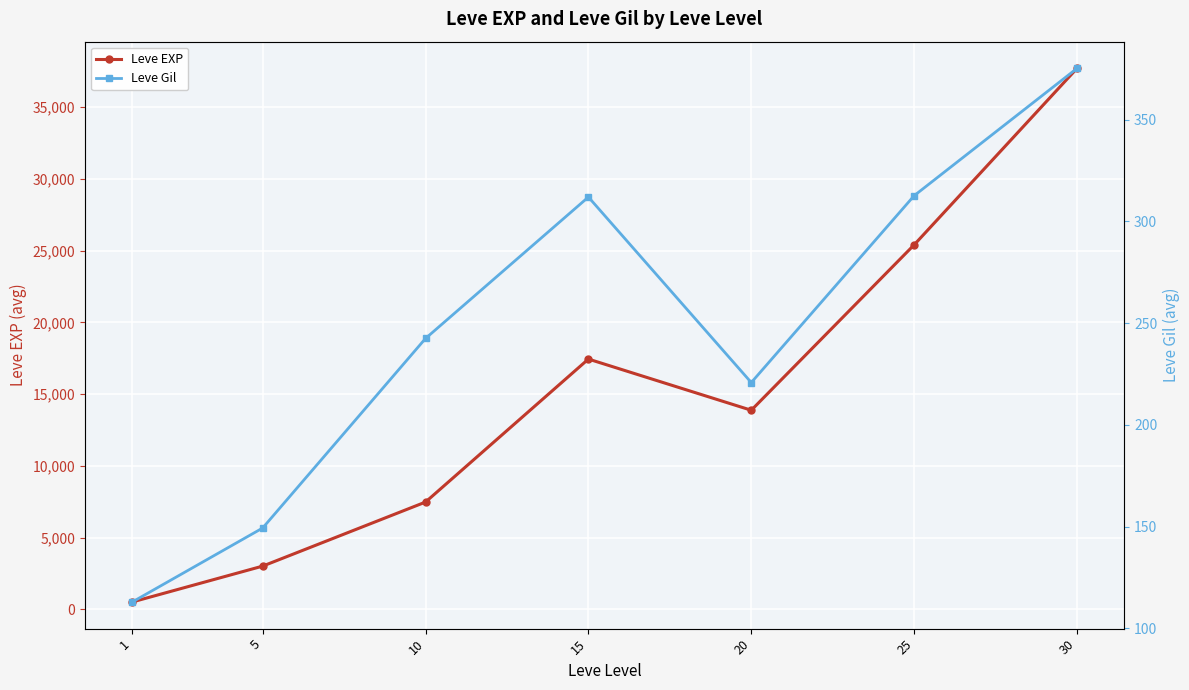

How many interior local peaks does the Leve EXP series have?

1